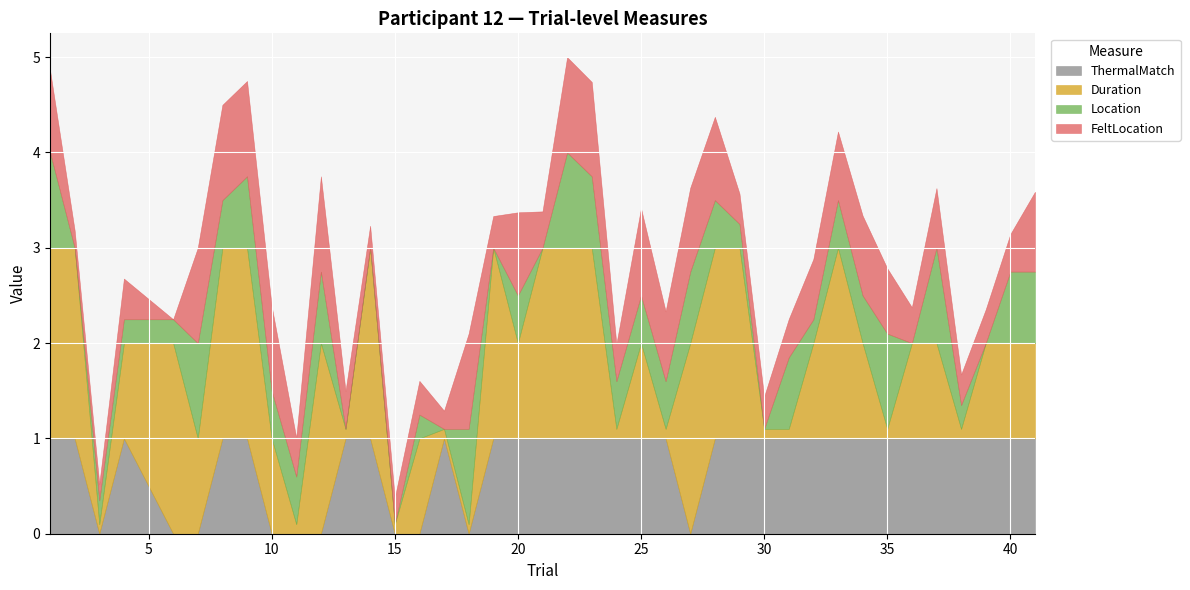

What is the maximum value for ThermalMatch?

1.0